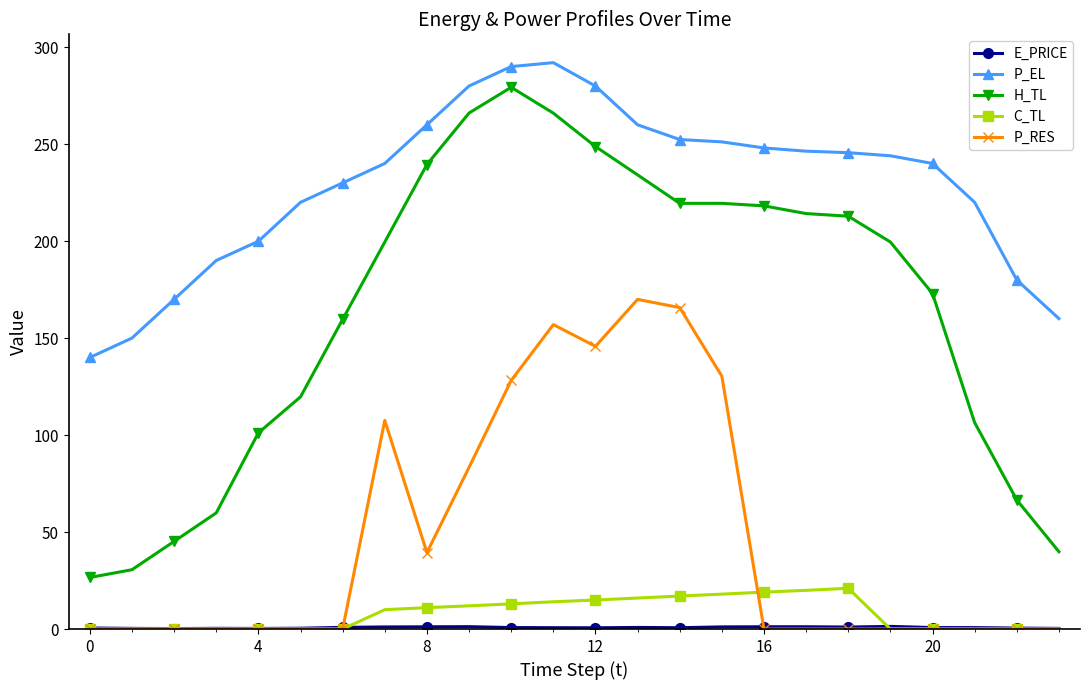

At how many categories does at least one series exceed 71?

24